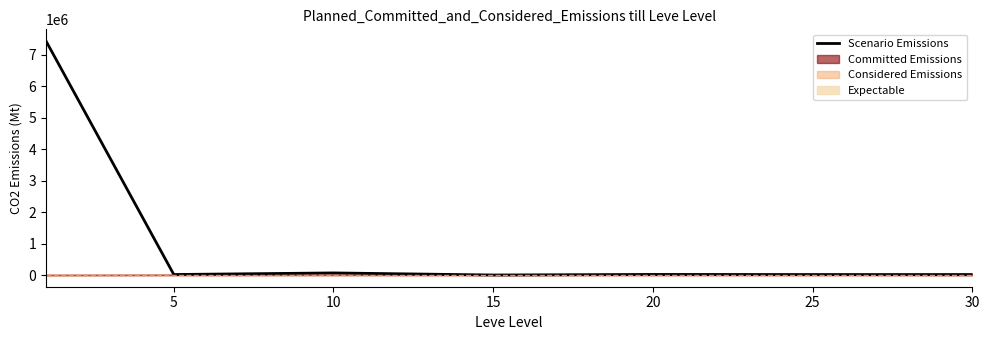

Reading left to right, list all the values displayed in this chart.

7440130.4	15964.8	66384.4	133.3	18511.4	14521.9	9503.8